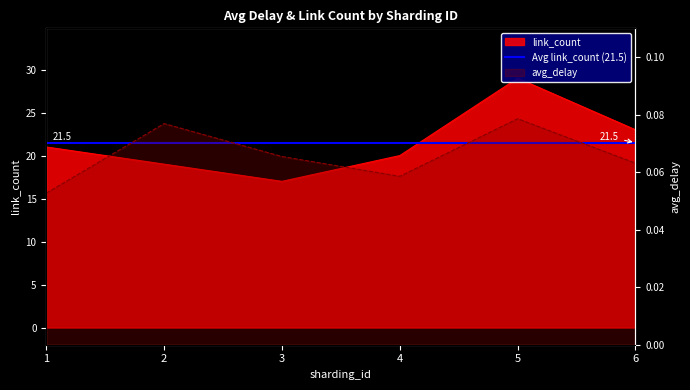

At 5, list the series in order from largest to smallest.

link_count, avg_delay